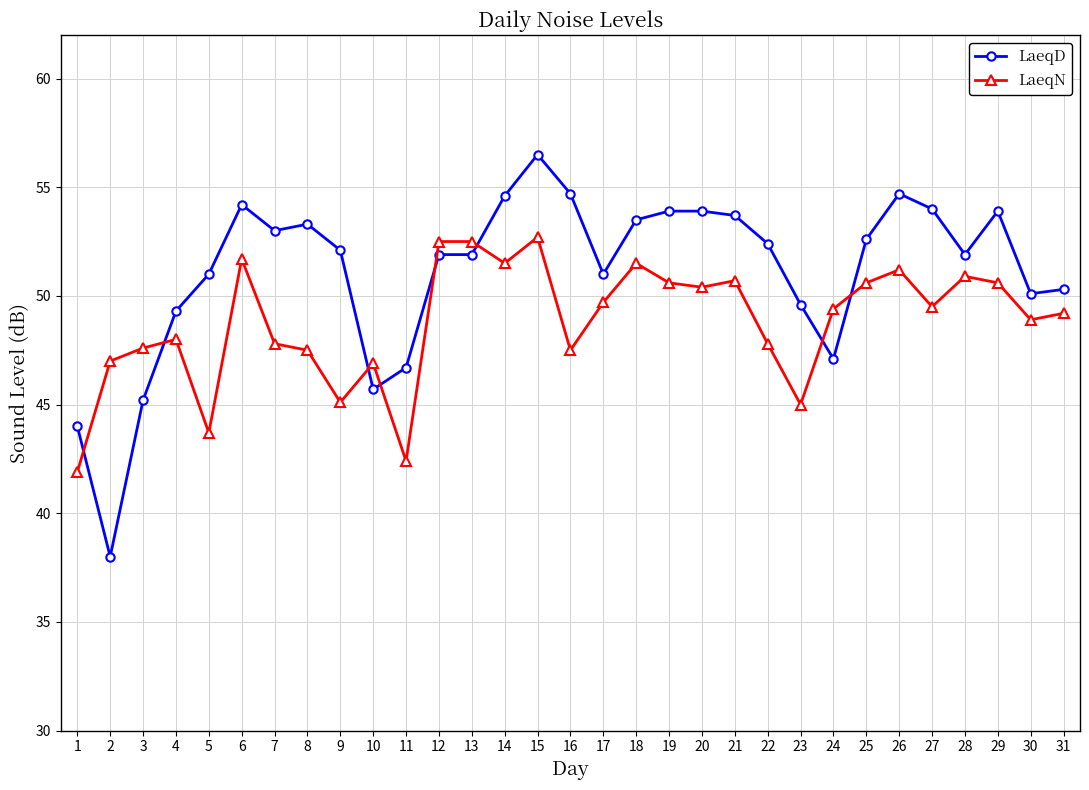

How many times do LaeqN and LaeqD cross each other?

8